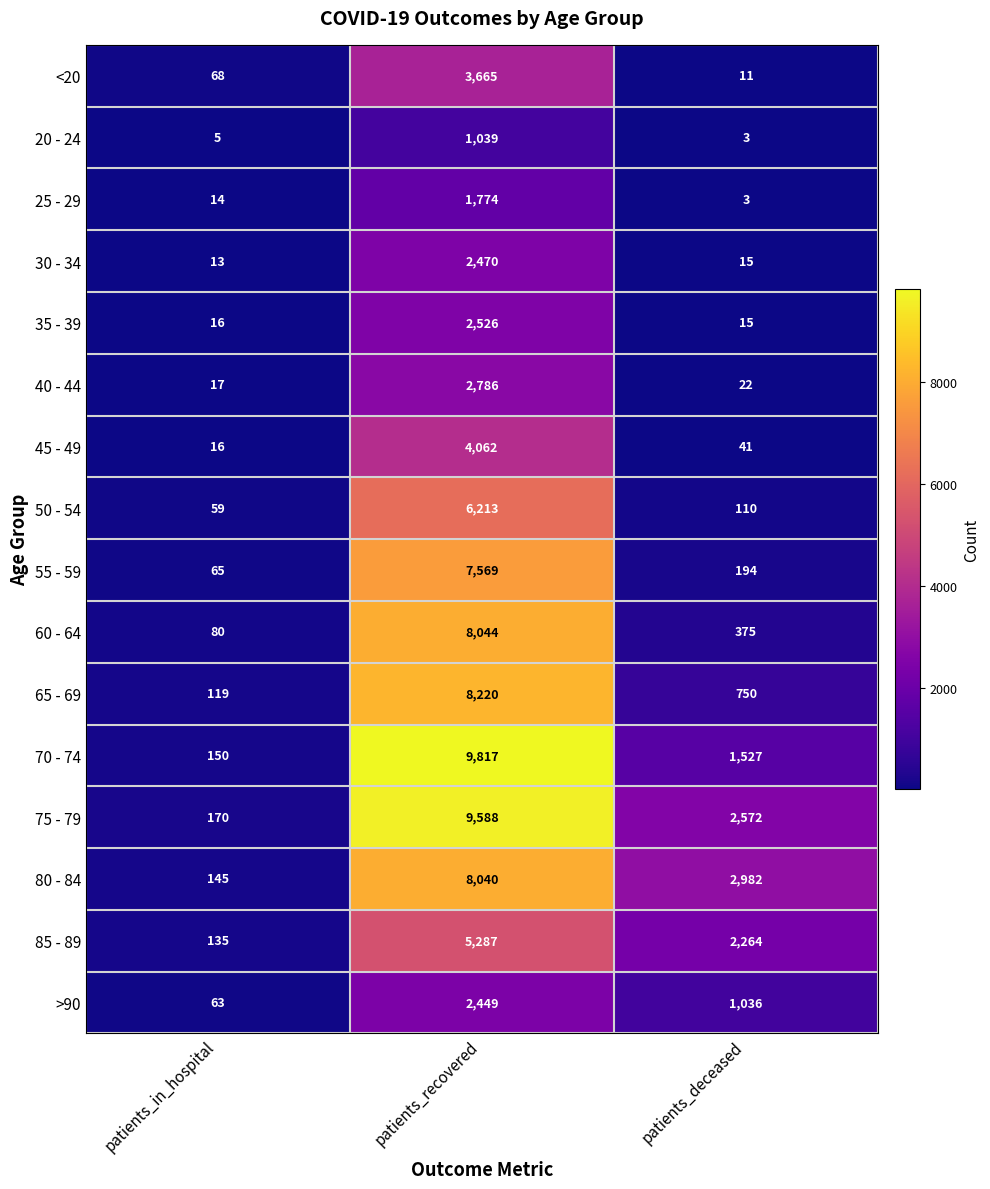

What is the total value across all series at patients_recovered?

83549